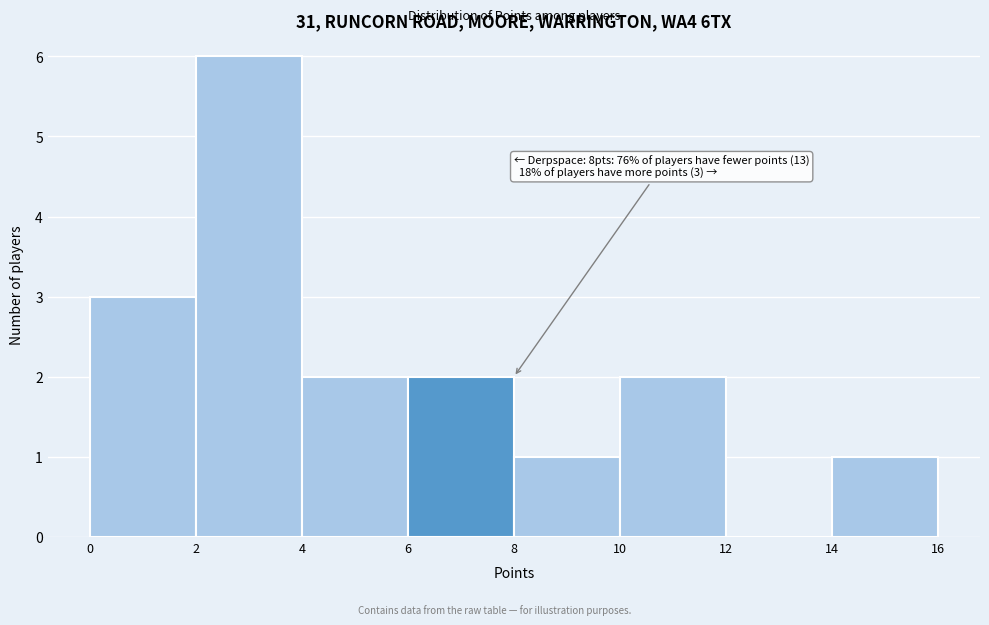

Which range on the x-axis has the tallest bar?

2 to 4